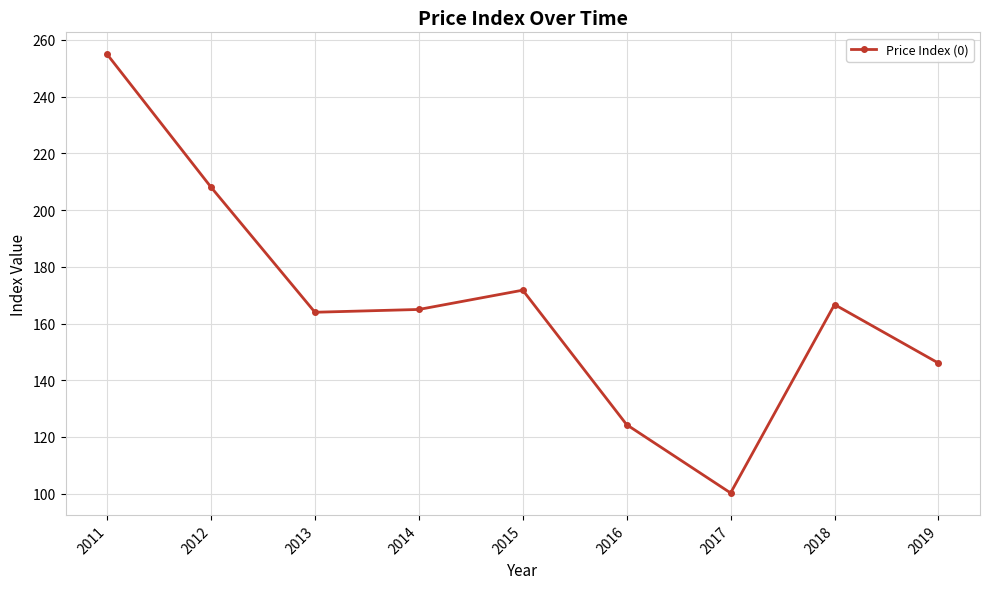

Reading left to right, list all the values displayed in this chart.

2011=254.9	2012=208.1	2013=164.0	2014=165.0	2015=171.8	2016=124.3	2017=100.3	2018=166.7	2019=146.0